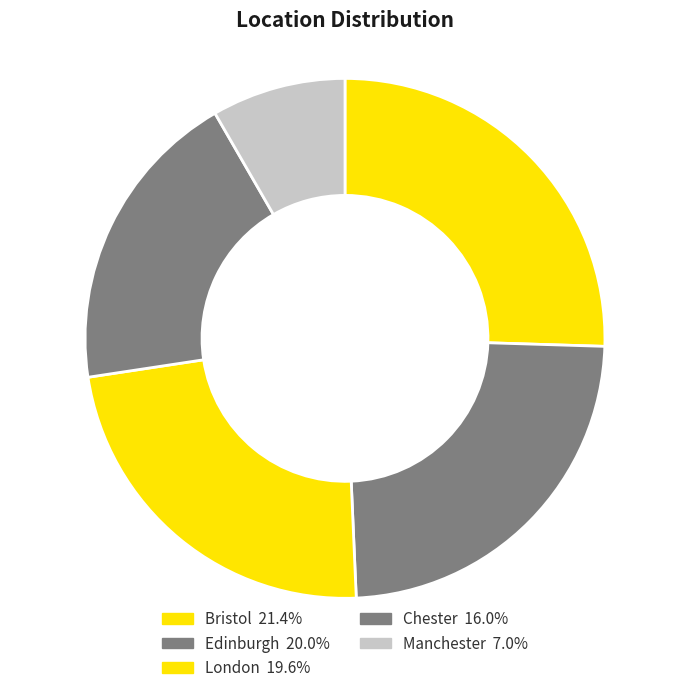

What percentage is the London slice, to the nearest percent?

23%